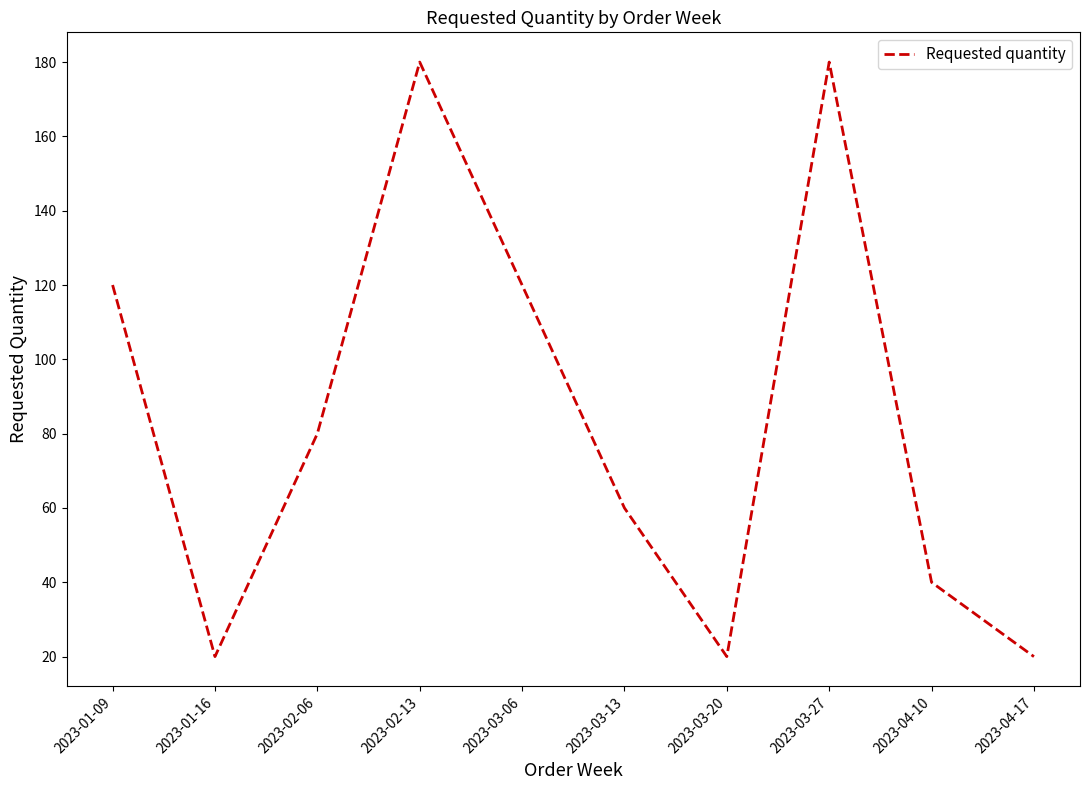

The value at 2023-02-13 is 59. True or false?

False